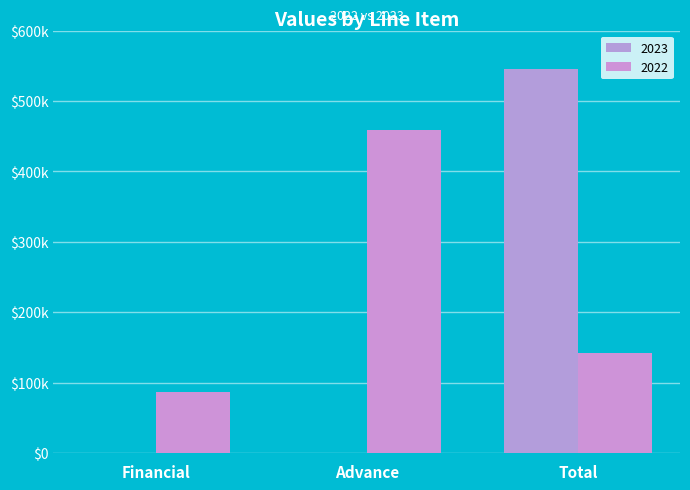

What is the spread (max minus min) of values at Total?

403507